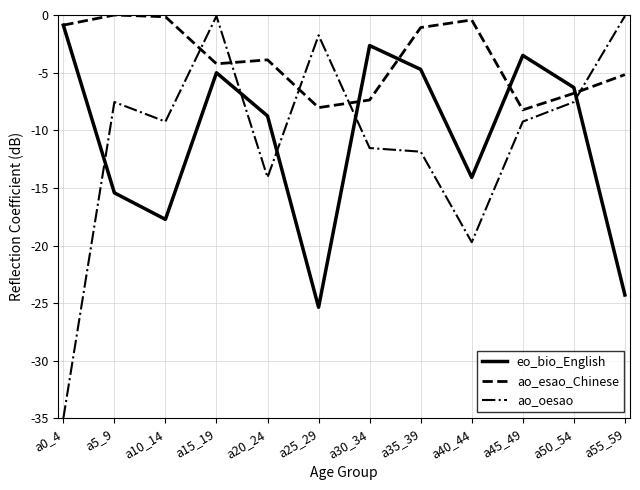

After their last crossing, which series has the higher values: eo_bio_English or ao_oesao?

ao_oesao